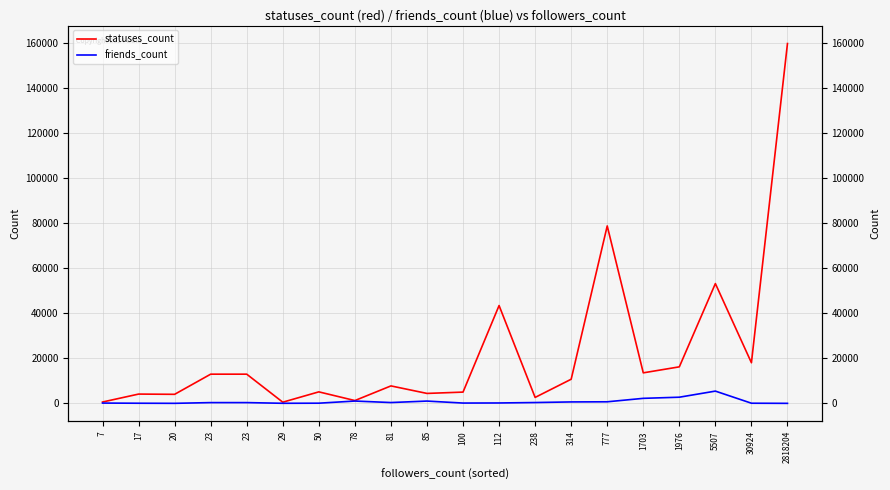

The value of statuses_count at 81 is 7779. True or false?

True